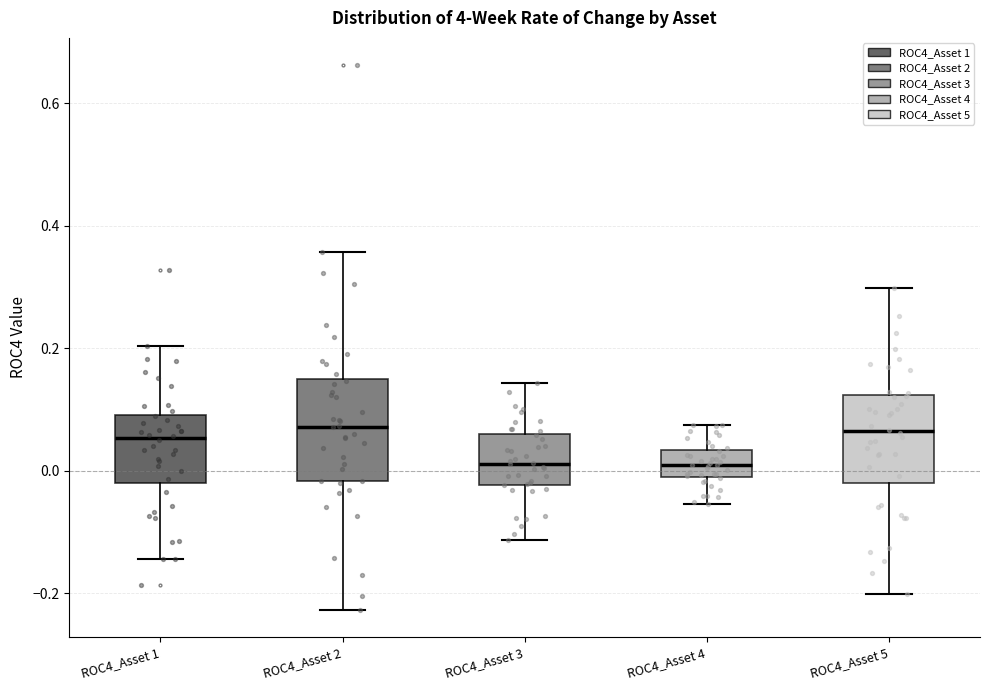

Reading left to right, transcribe this box plot: for each box, give where its median line is, the range the box spans, and where its two whiskers end, as read against the y-axis. The values are not printed on the chart, so give them approximately, as read against the axis.

ROC4_Asset 1: median 0.06, box -0.02 to 0.10, whiskers -0.14 to 0.20
ROC4_Asset 2: median 0.08, box -0.02 to 0.14, whiskers -0.22 to 0.36
ROC4_Asset 3: median 0.02, box -0.02 to 0.06, whiskers -0.12 to 0.14
ROC4_Asset 4: median 0.00 (inside the box), box 0.00 to 0.04, whiskers -0.06 to 0.08
ROC4_Asset 5: median 0.06, box -0.02 to 0.12, whiskers -0.20 to 0.30